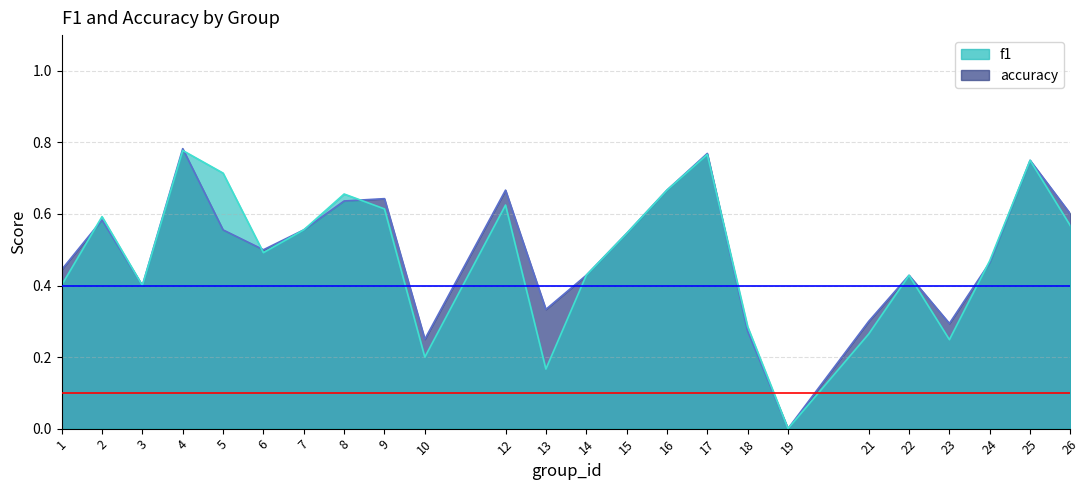

In f1, how many points are lower than both neighbors (excluding endpoints)?

6